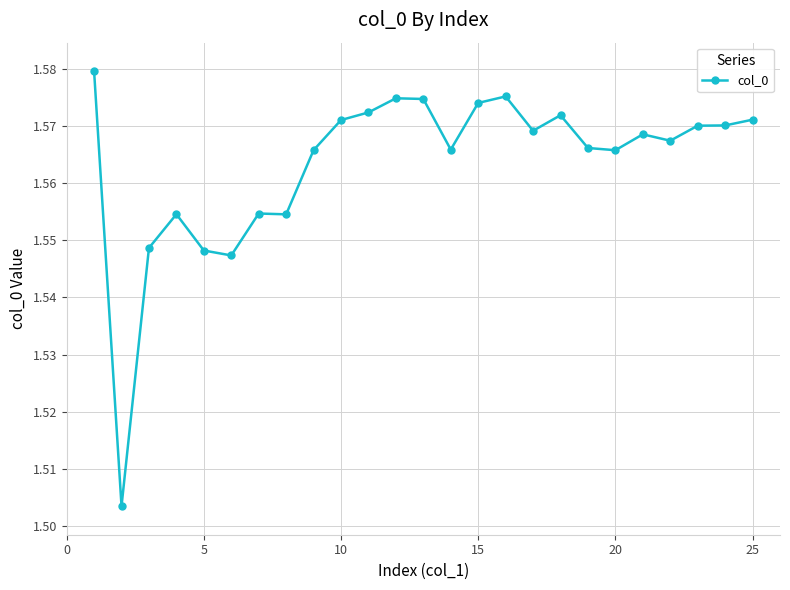

What is the sum of all values?

39.1